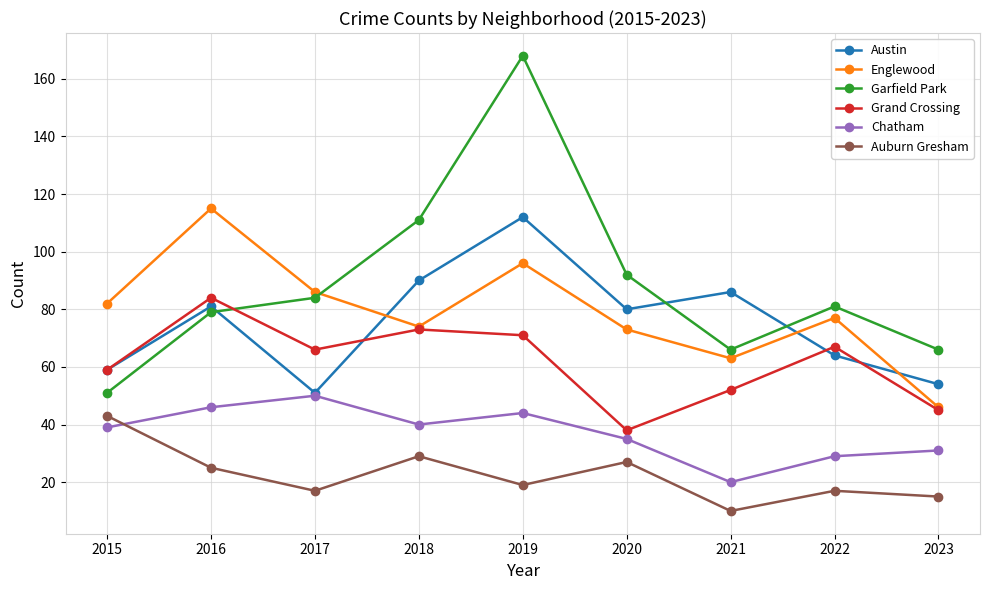

Which series has the widest spread of values?

Garfield Park